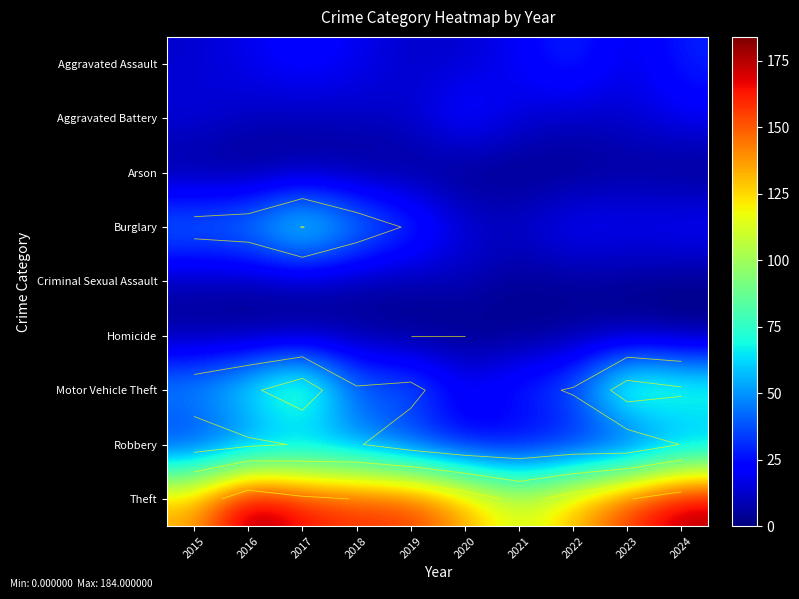

The Aggravated Battery series shows 14 at 2017. True or false?

False